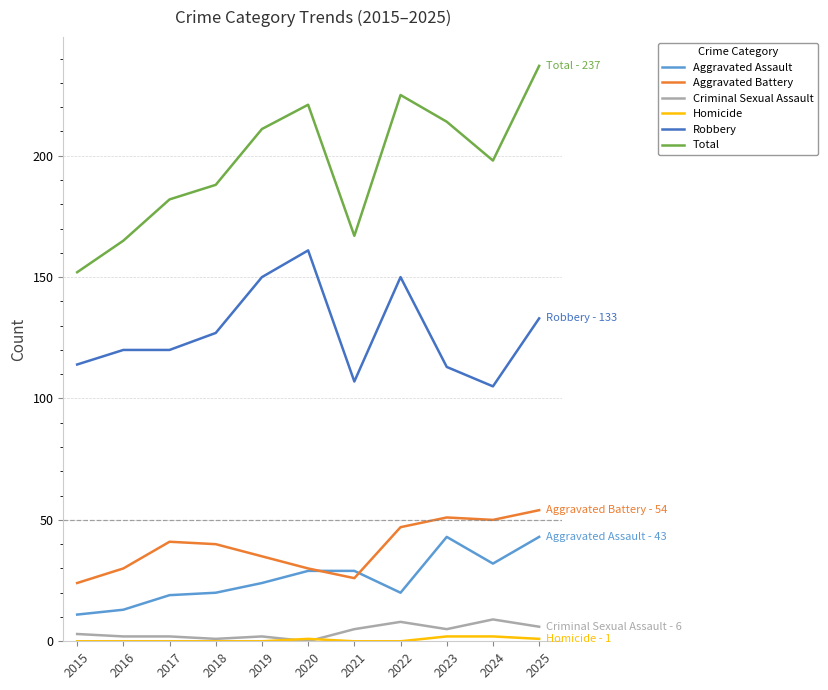

Is the value of Aggravated Battery at 2021 greater than the value of Robbery at 2018?

No